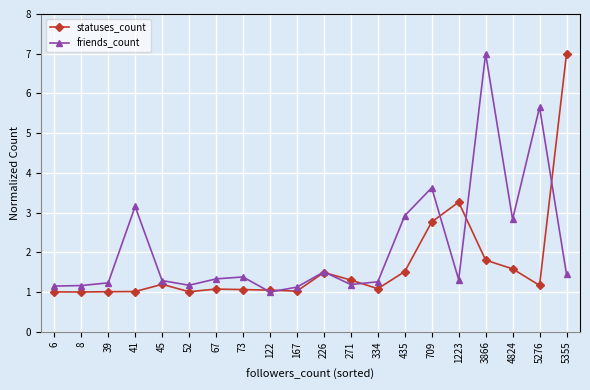

Is the value of friends_count at 41 greater than the value of statuses_count at 8?

Yes